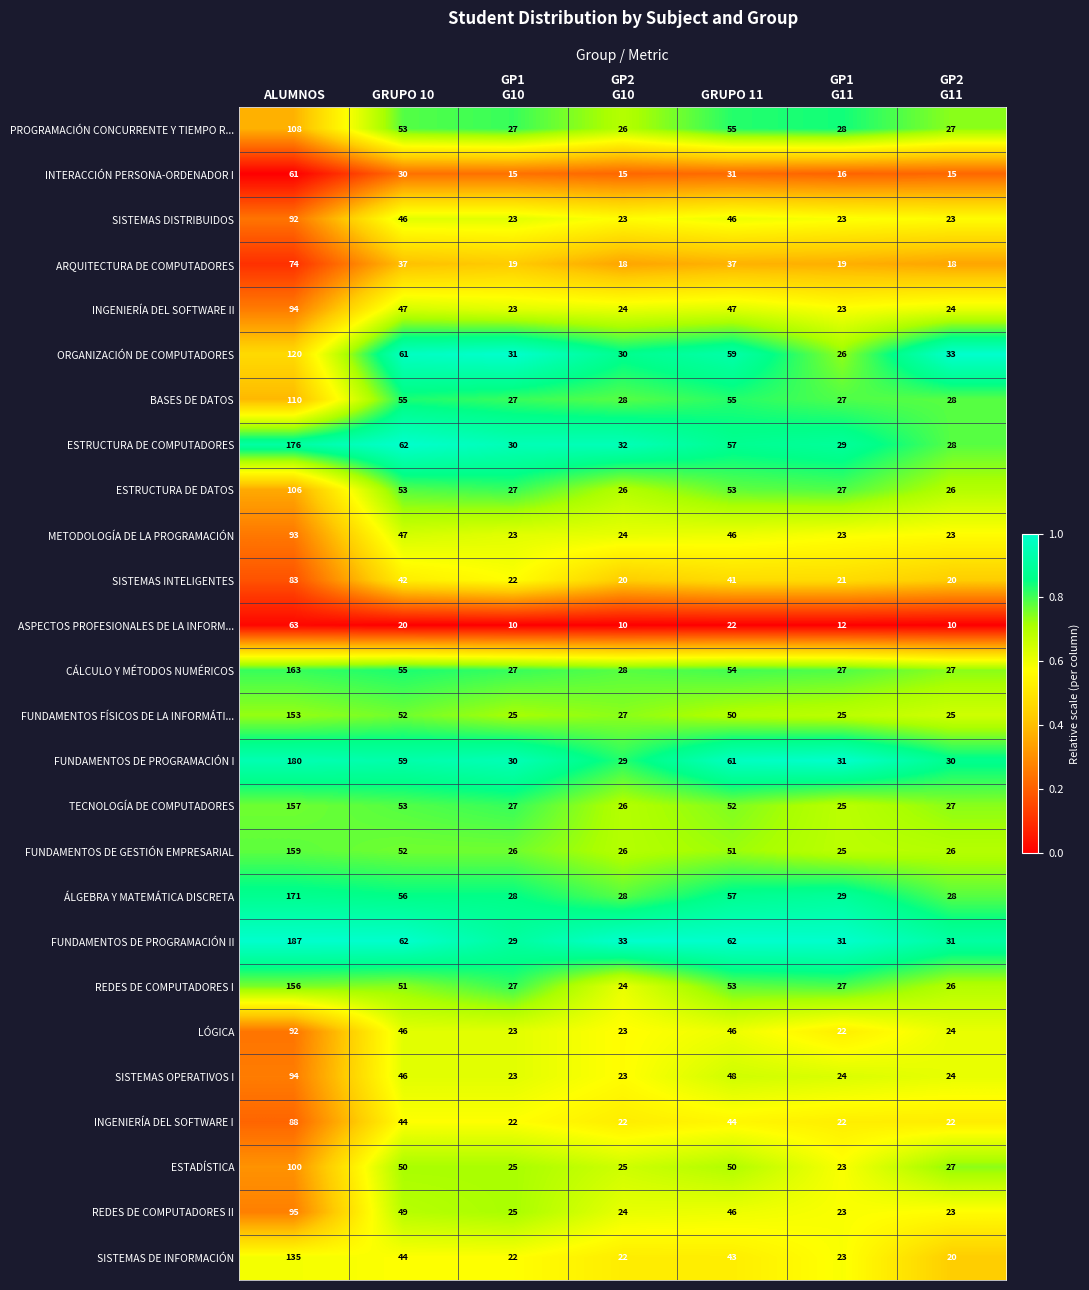

What is the maximum value for METODOLOGÍA DE LA PROGRAMACIÓN?

93